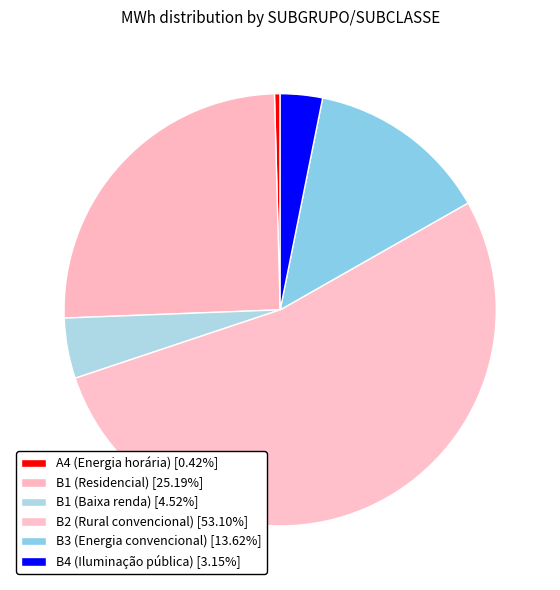

What percentage is NOT represented by A4 (Energia horária)?

99.6%